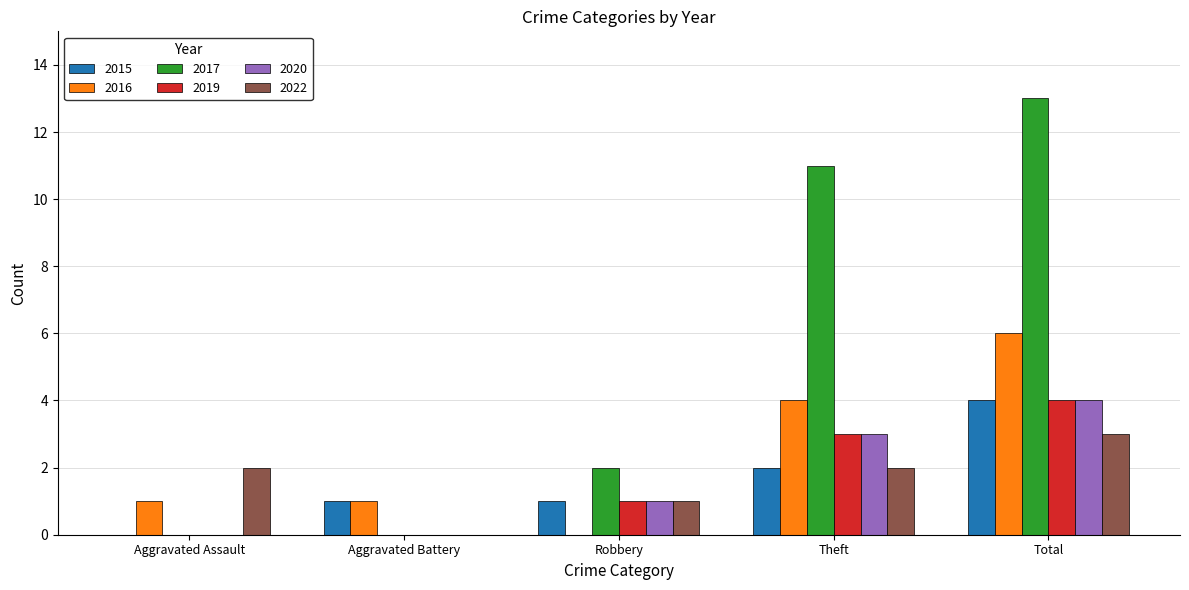

How many groups of bars are there?

5